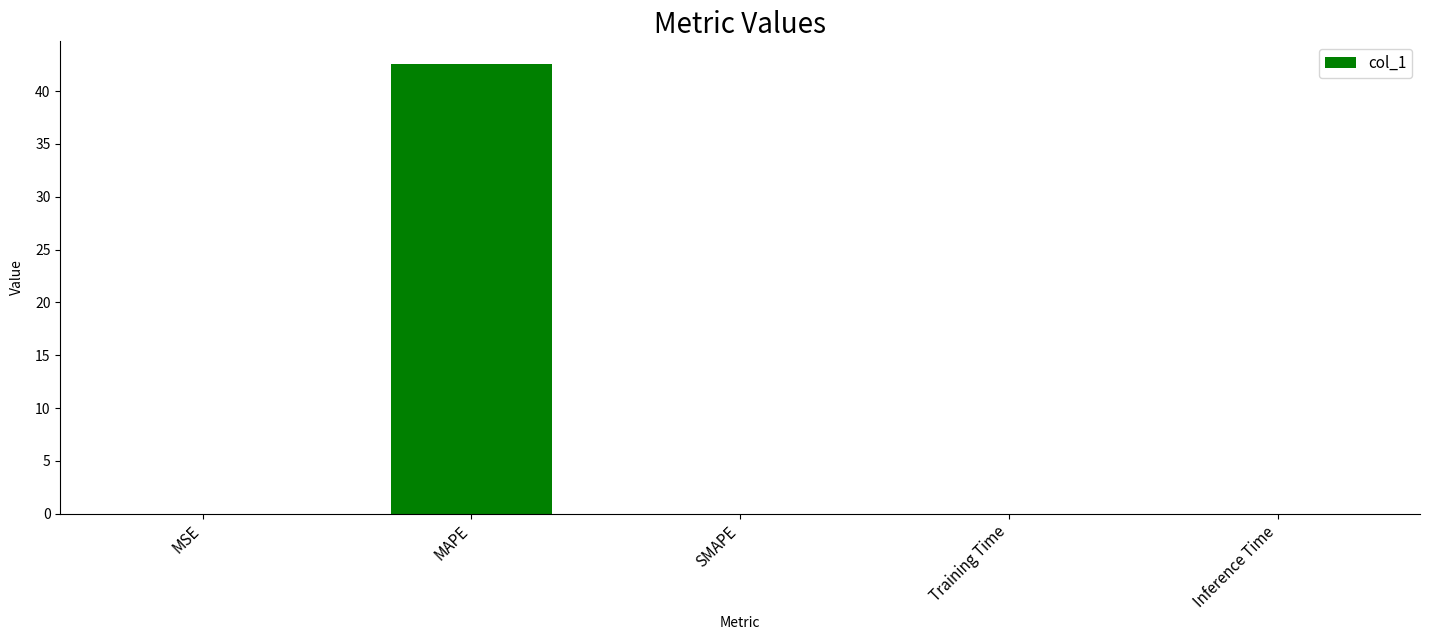

What is the sum of all values?

42.6